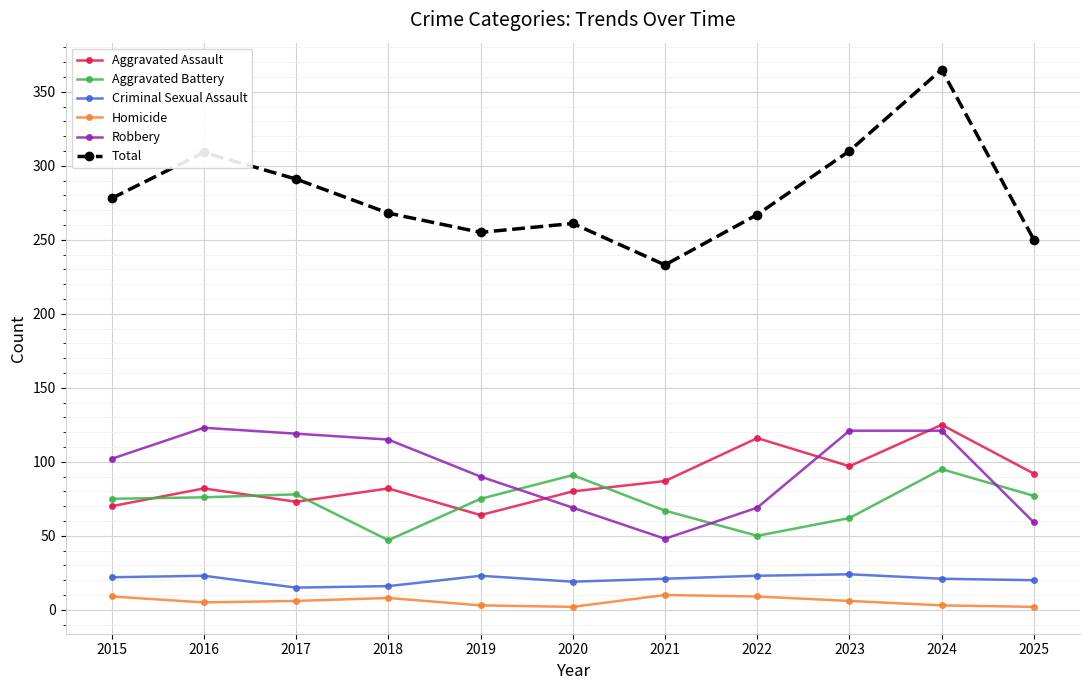

Where is the first local minimum for Total?

2019